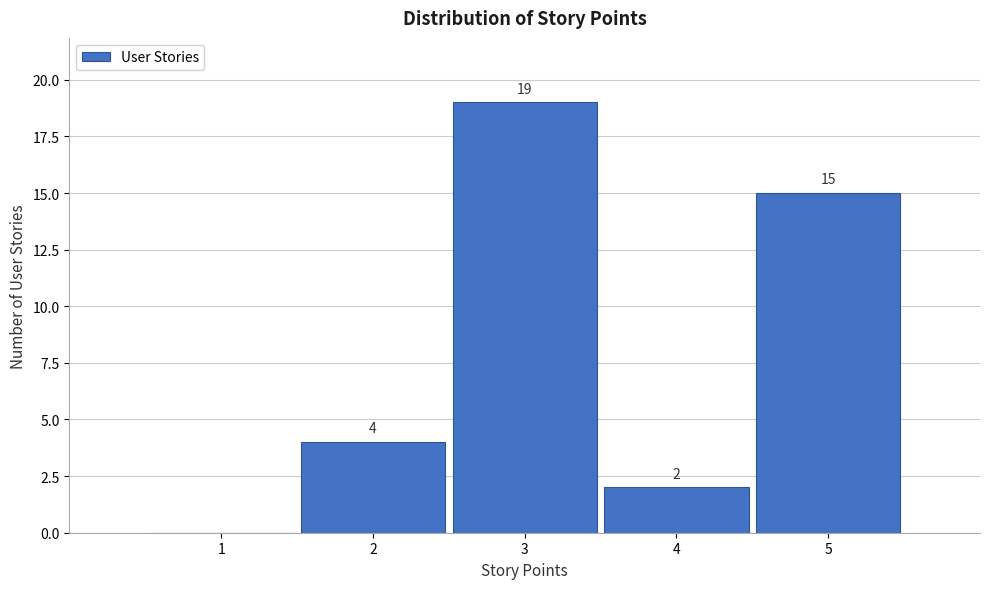

Which range on the x-axis has the tallest bar?

2.5 to 3.5